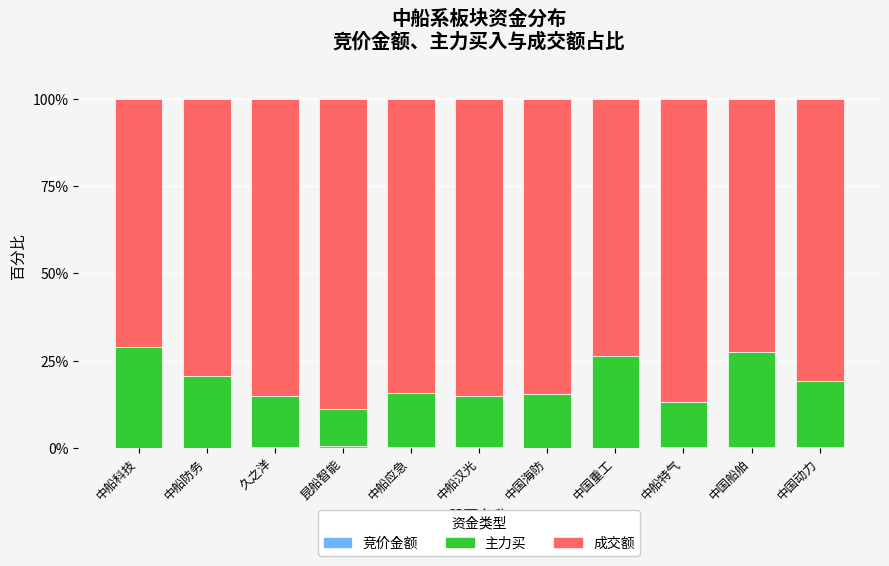

What is the total value across all series at 中国船舶?

100.0